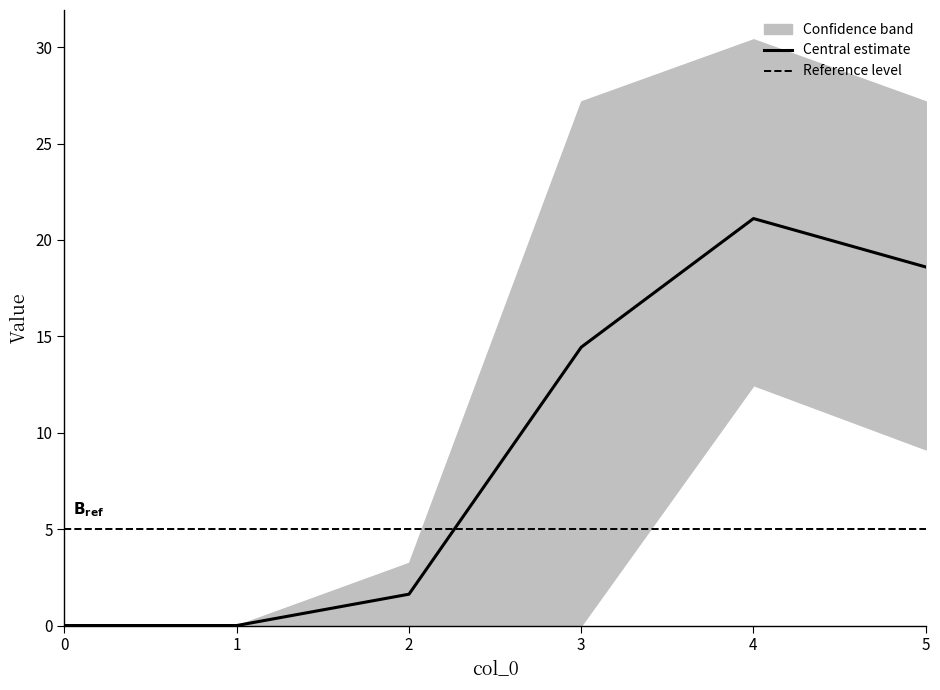

After their last crossing, which series has the higher values: 1 or 2?

1